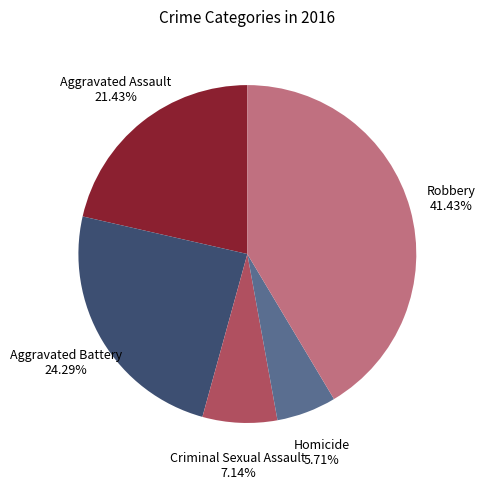

How many slices are in this pie chart?

5